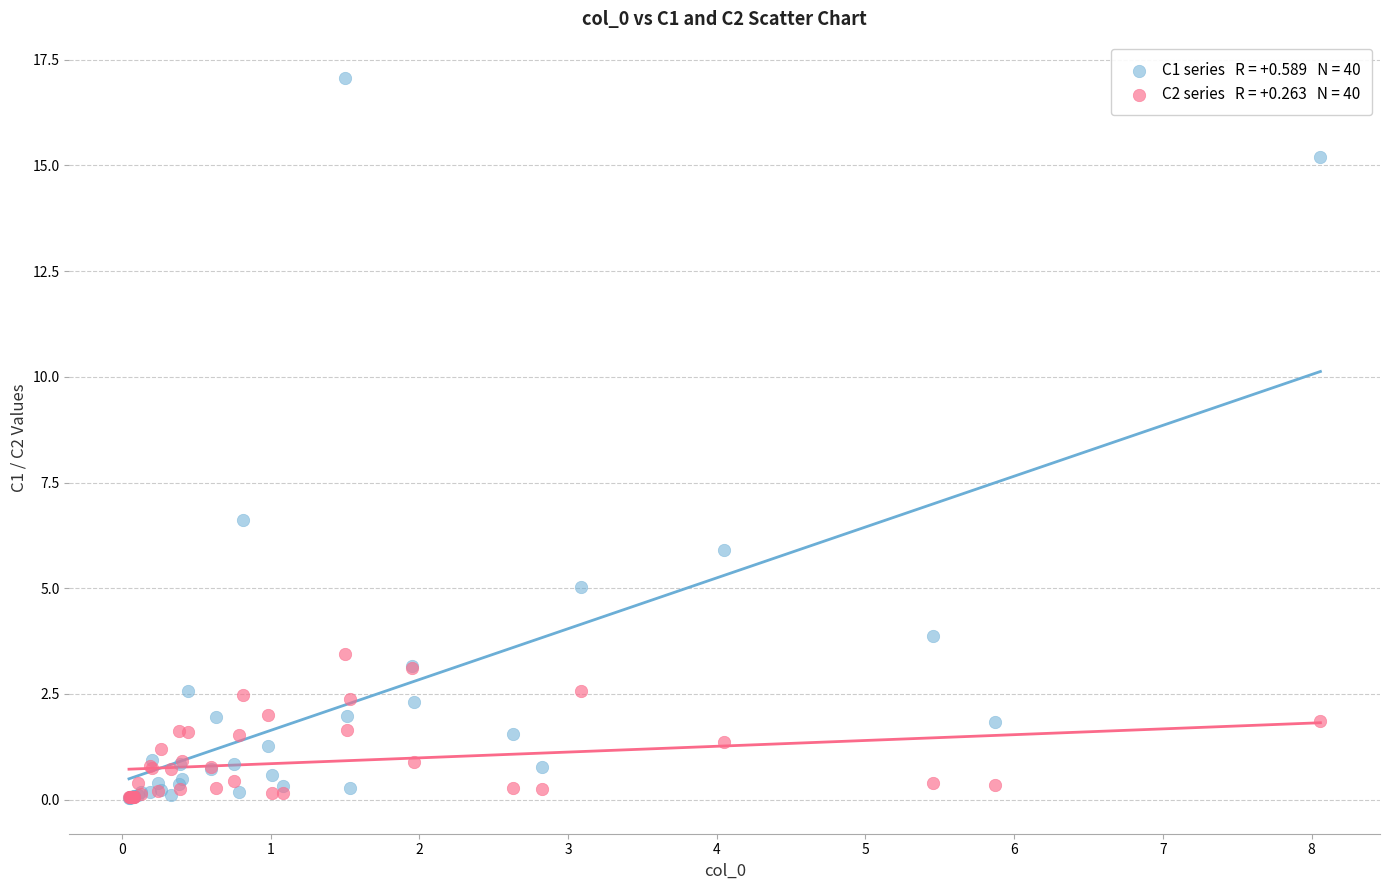

Across all series, what Y value is closest to 8?

6.6